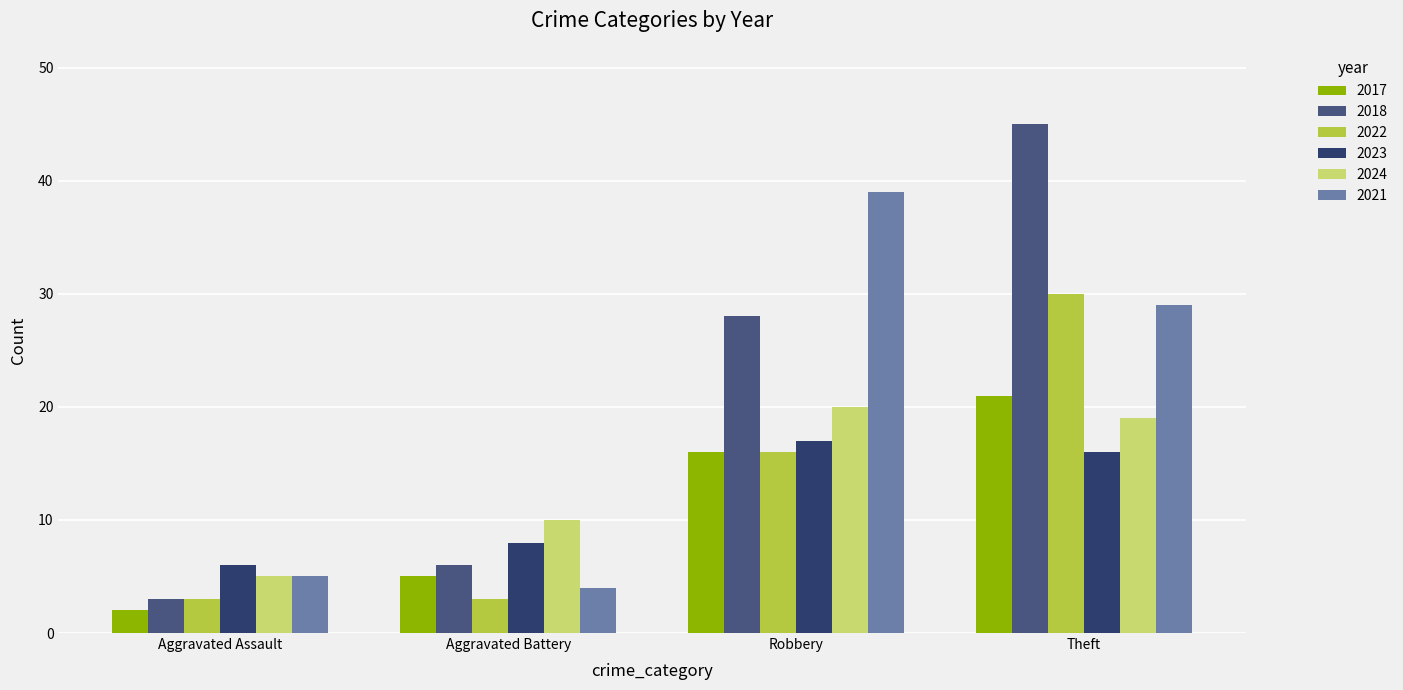

List the series in order of their peak value, highest first.

2018, 2021, 2022, 2017, 2024, 2023